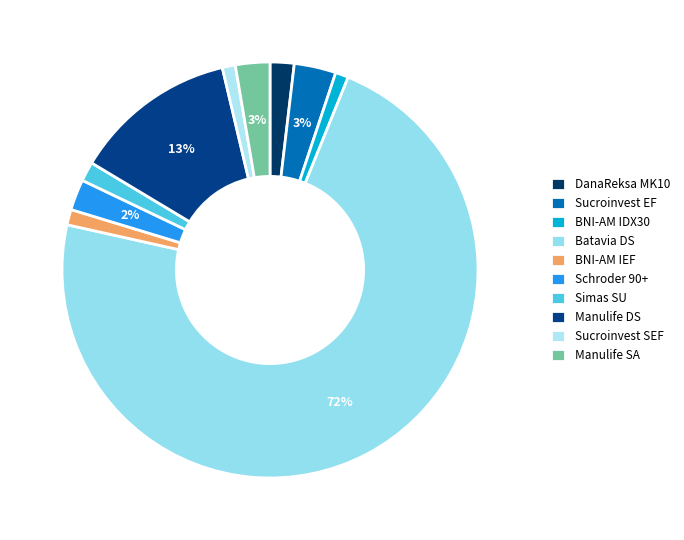

Which category has the smallest portion of the pie?

BNI-AM Indeks IDX30